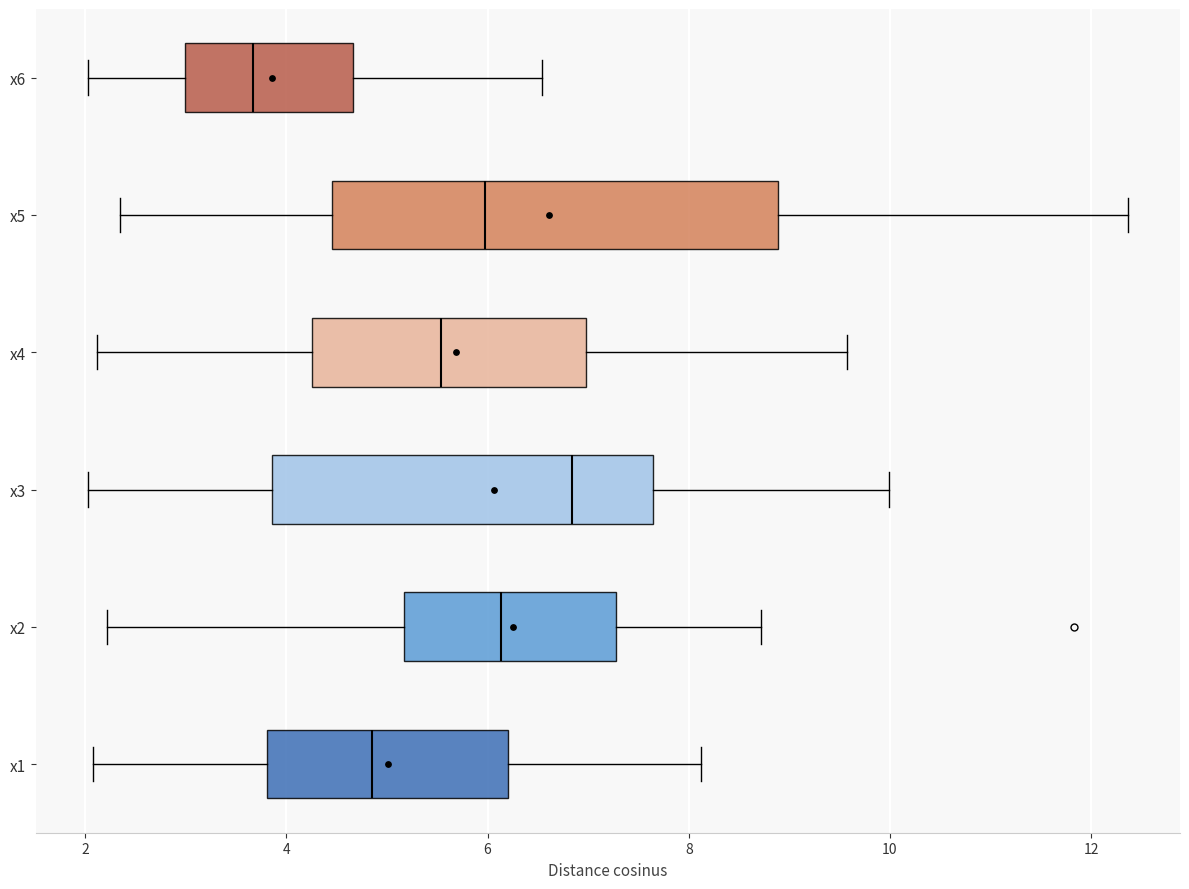

Where does the median line of the box for x4 sit on the x-axis? The values are not printed on the chart, so give them approximately, as read against the axis.

5.6